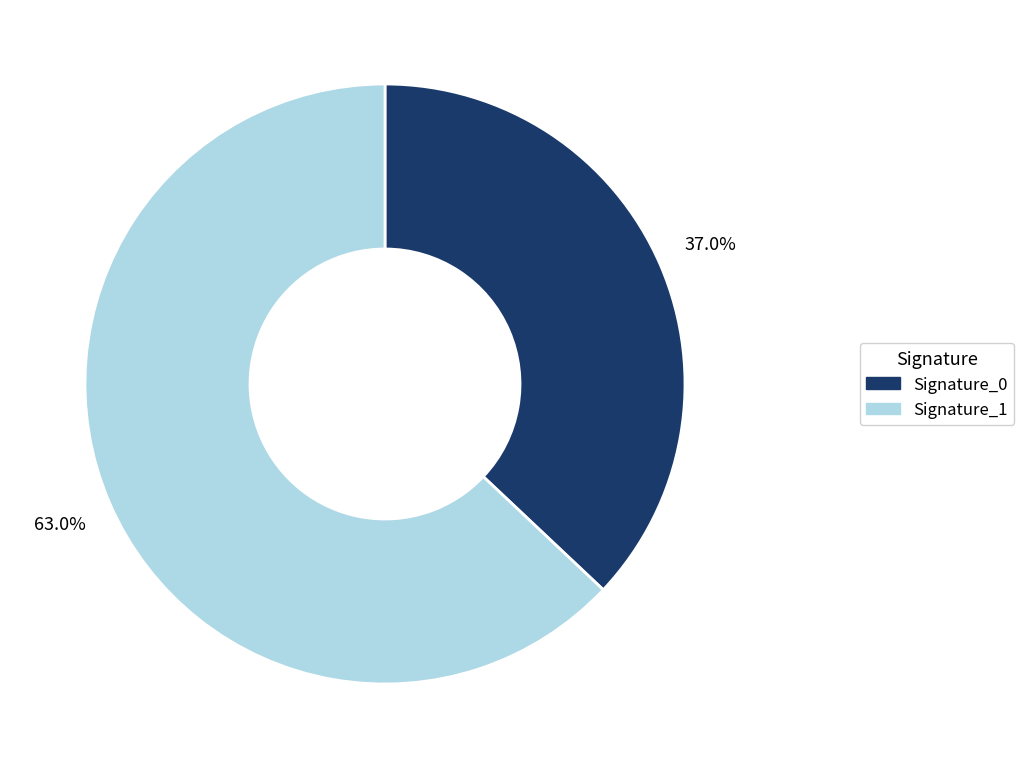

Is there a majority slice in this chart?

Yes